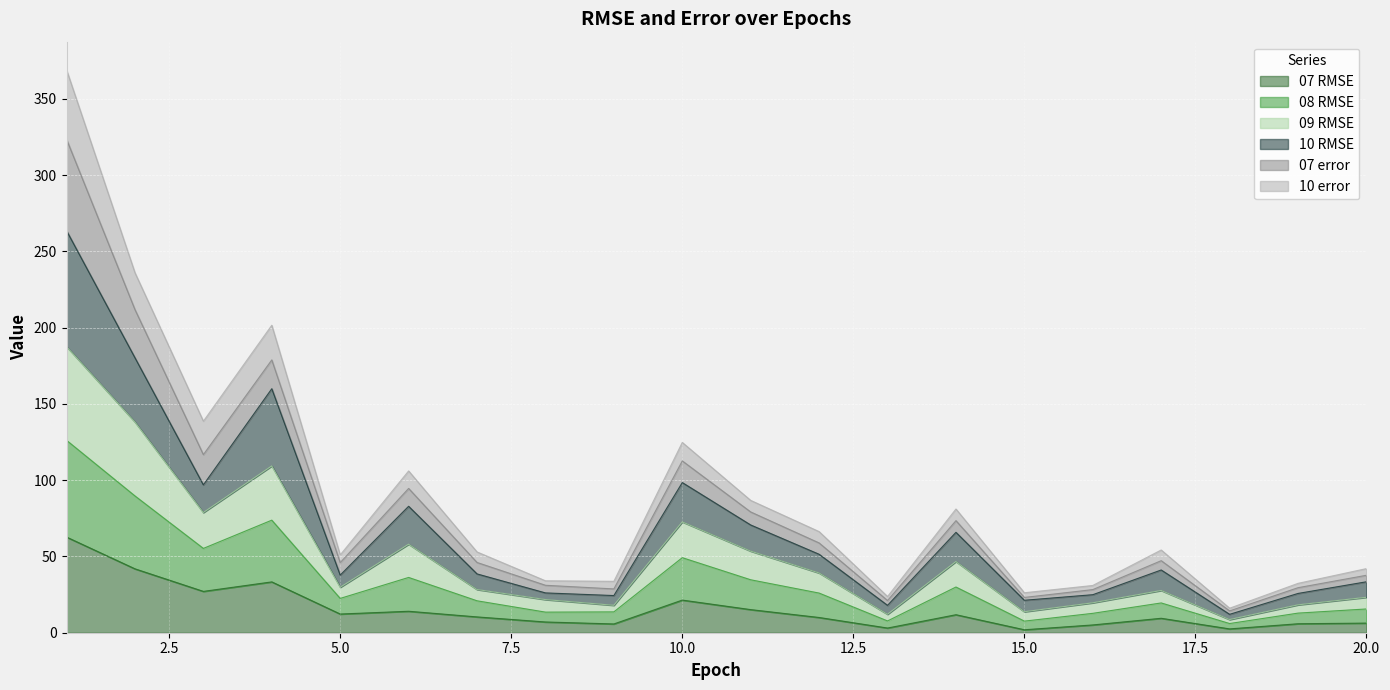

At which category does 10 error reach its first local valley?

3